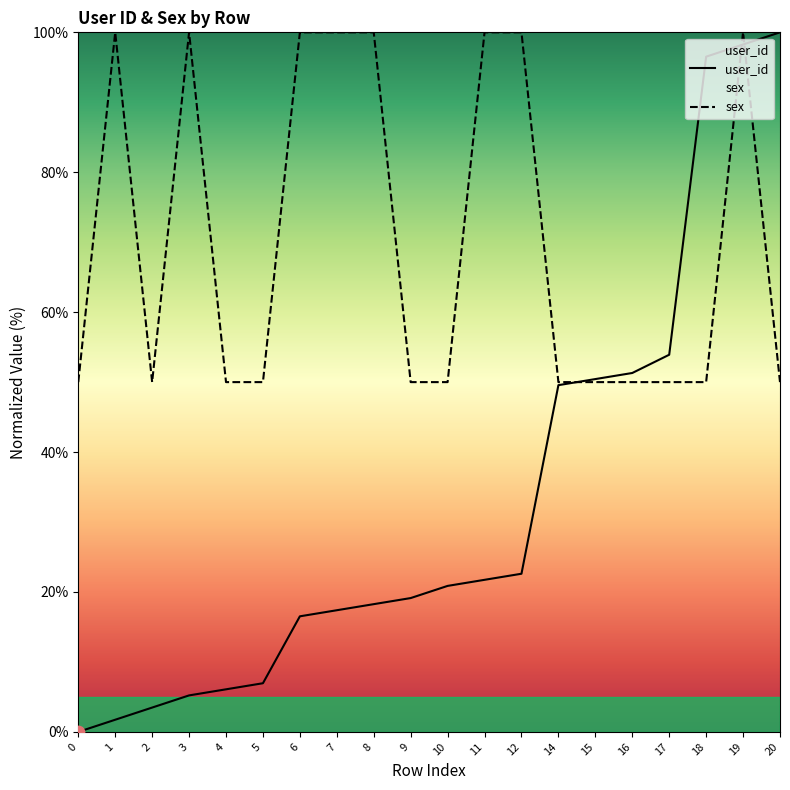

Which series contains the highest Y value?

user_id